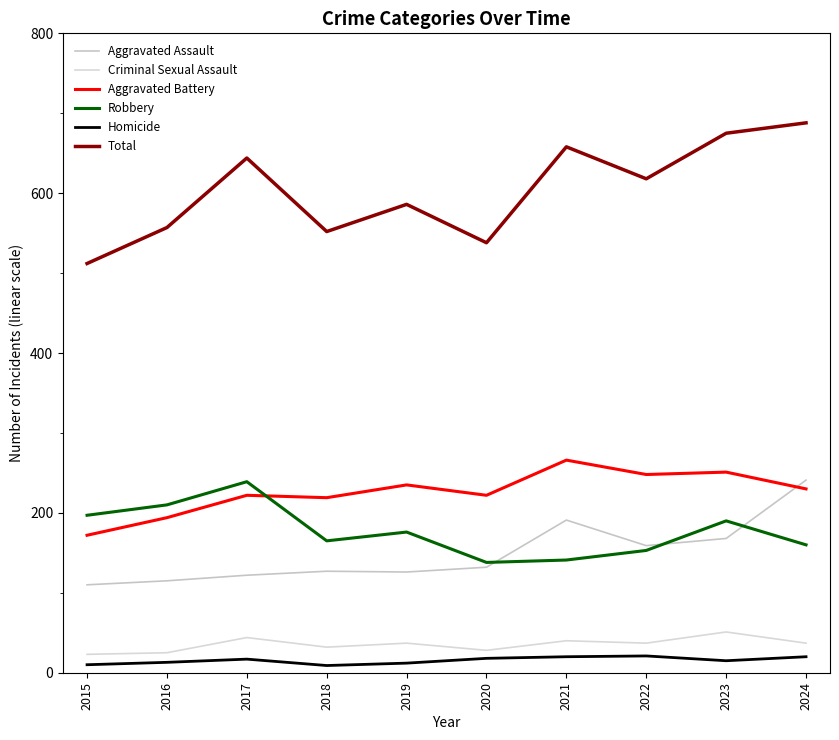

Which series has the largest total across all categories?

Total